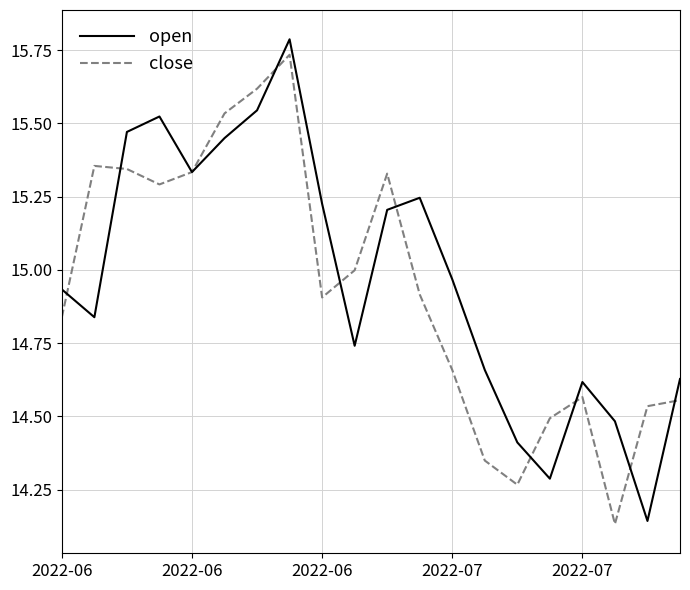

True or false: open and close cross at least once.

True